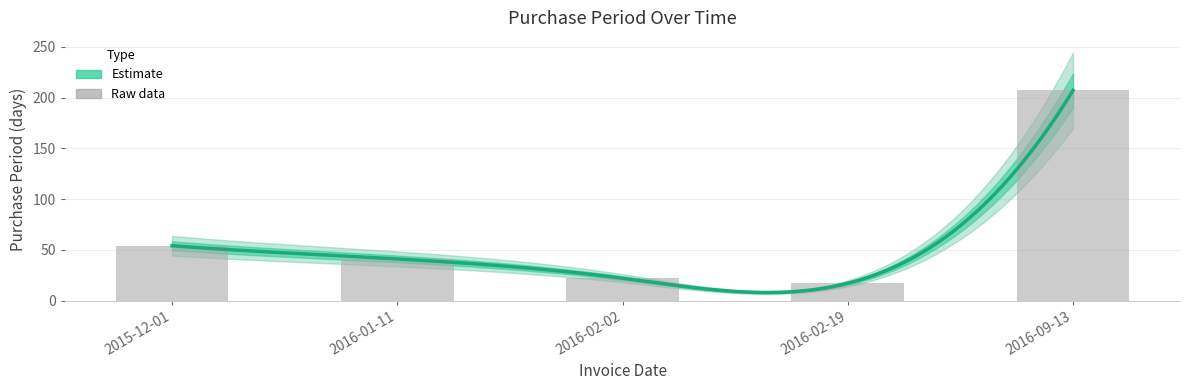

Does the chart contain stacked bars?

No